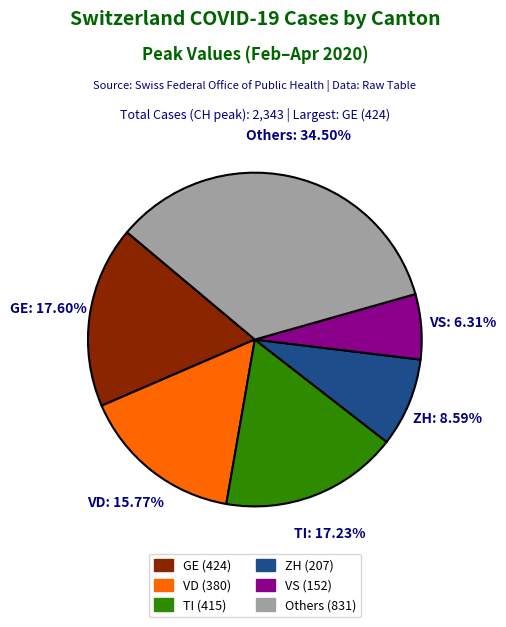

What is the largest slice in the pie chart?

Others